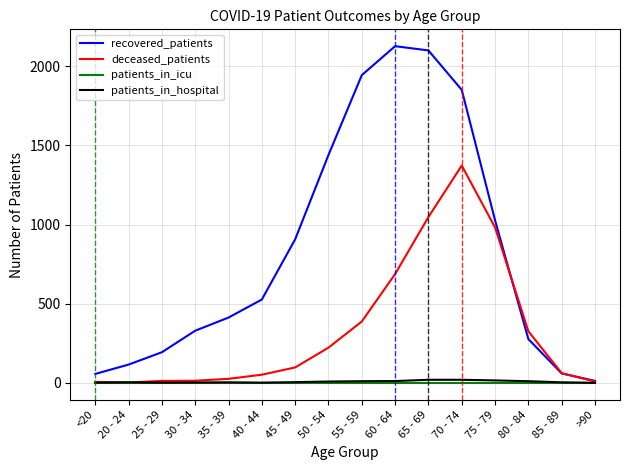

The patients_in_icu series shows 0 at >90. True or false?

True